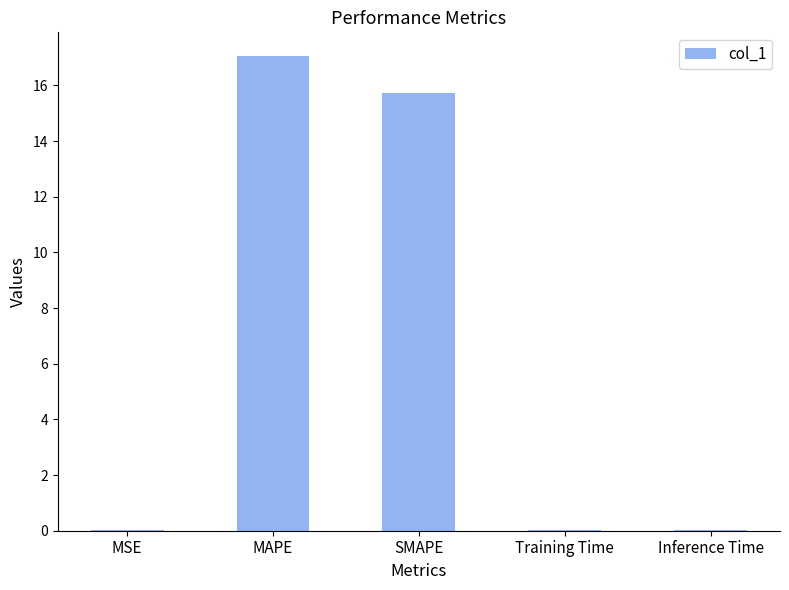

What is the greatest value displayed?

17.1